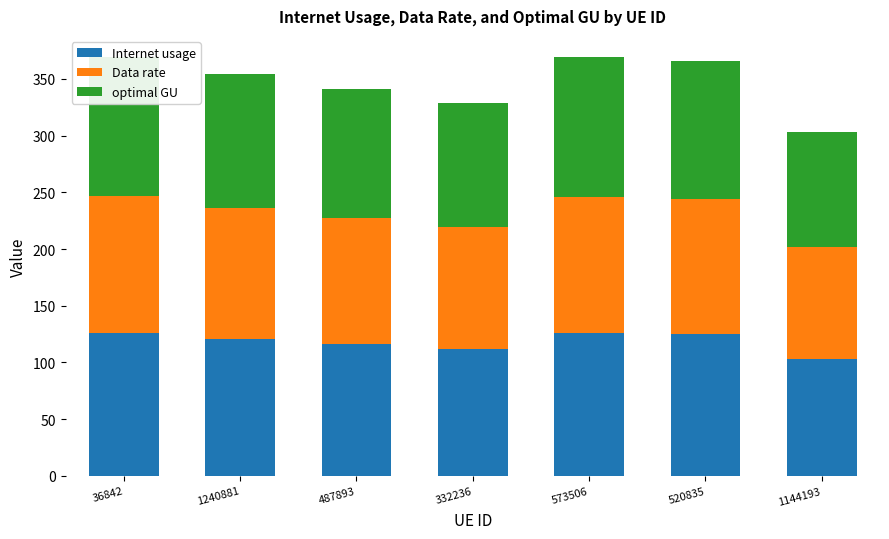

Is the value of optimal GU at 487893 greater than the value of Internet usage at 1240881?

No